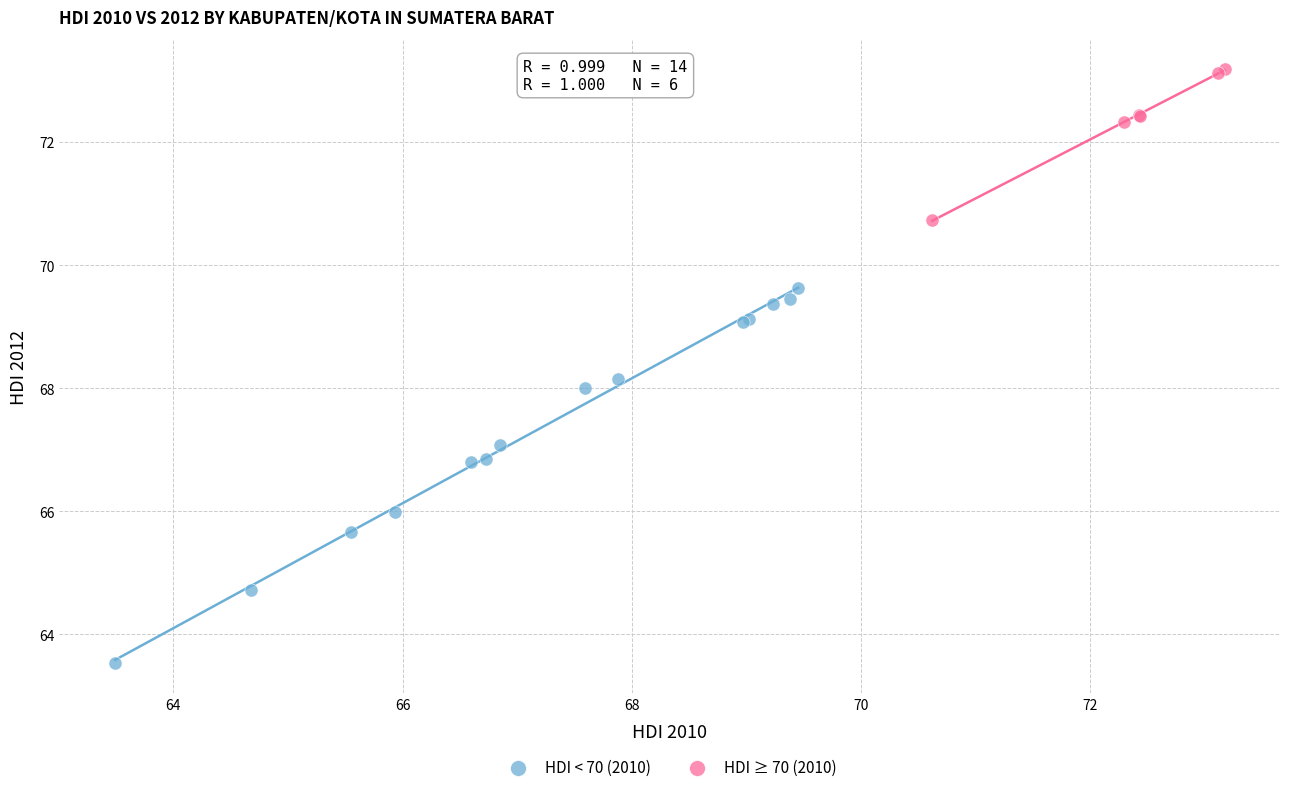

What are all the series names shown in the legend?

HDI < 70 (2010), HDI ≥ 70 (2010)